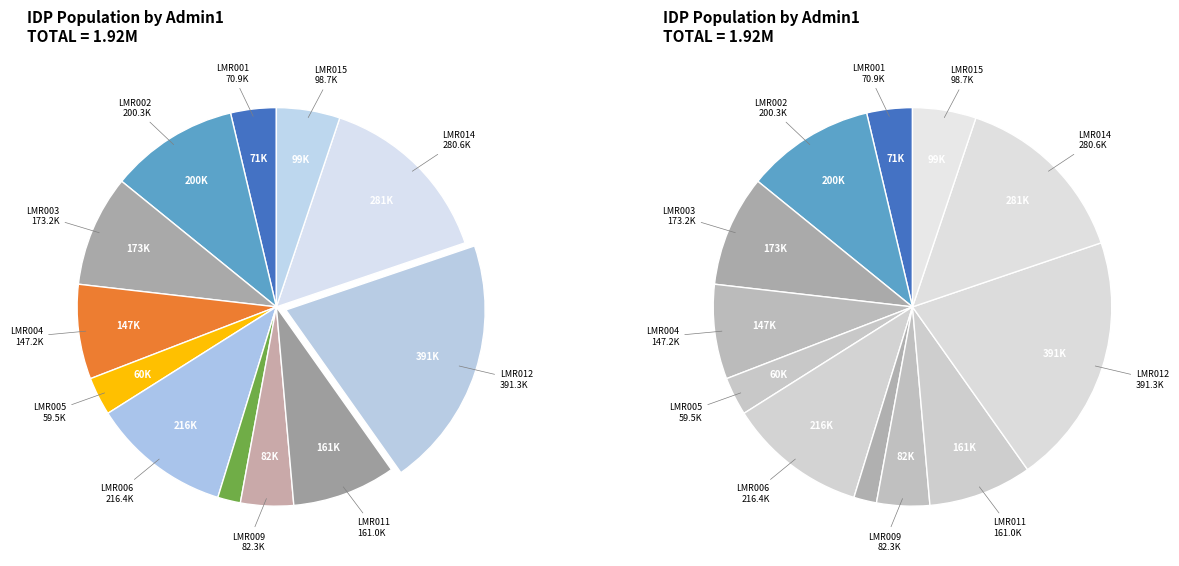

To the nearest percent, what is the difference between the largest and smallest slice percentages?

19%